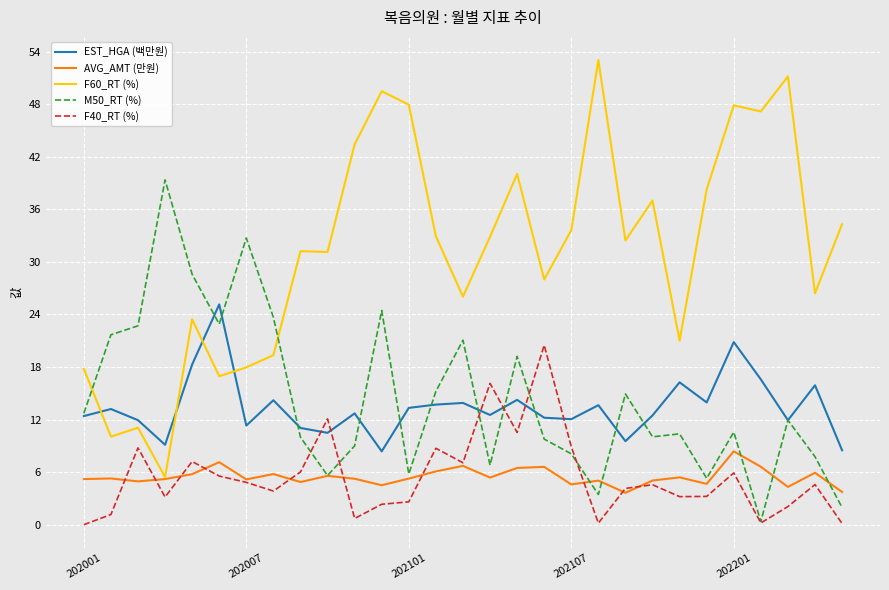

What are all the series names shown in the legend?

EST_HGA (백만원), AVG_AMT (만원), F60_RT (%), M50_RT (%), F40_RT (%)